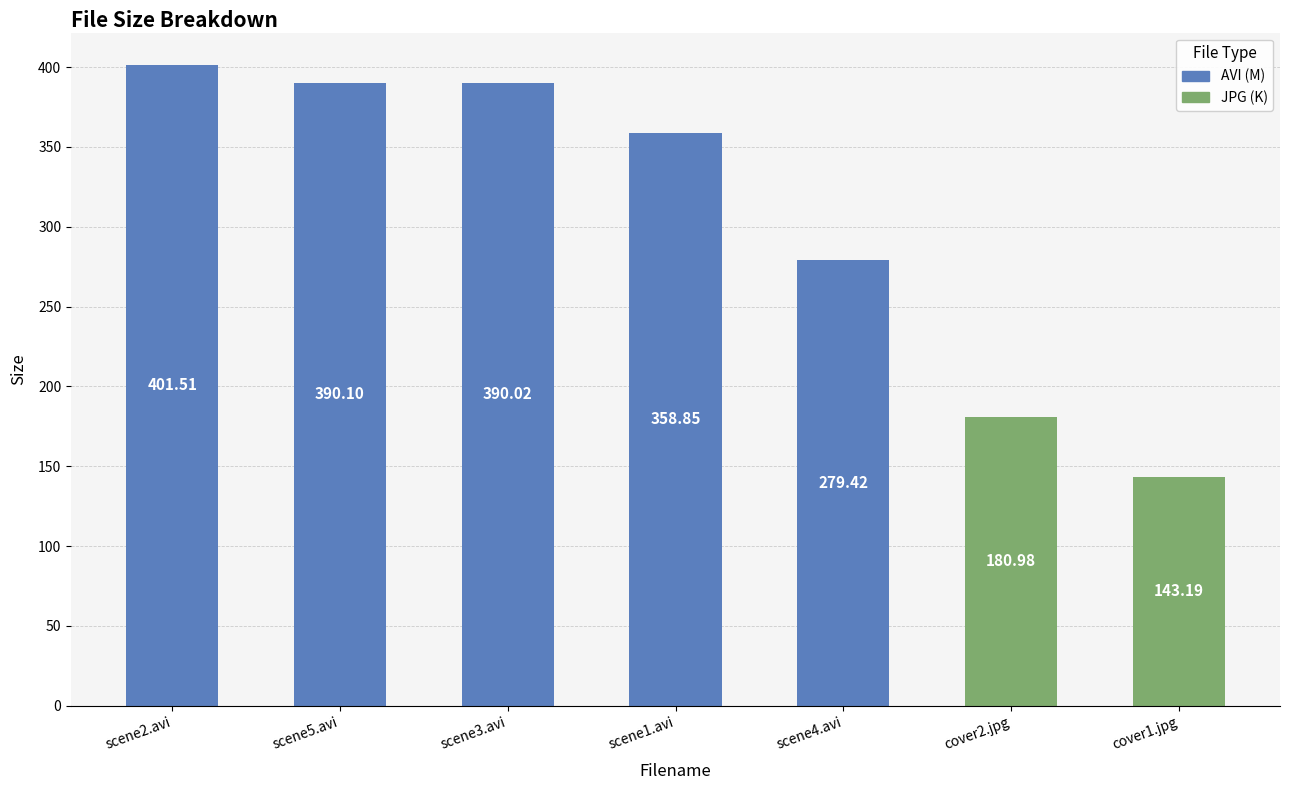

What is the label of the 6th bar from the right?

scene5.avi